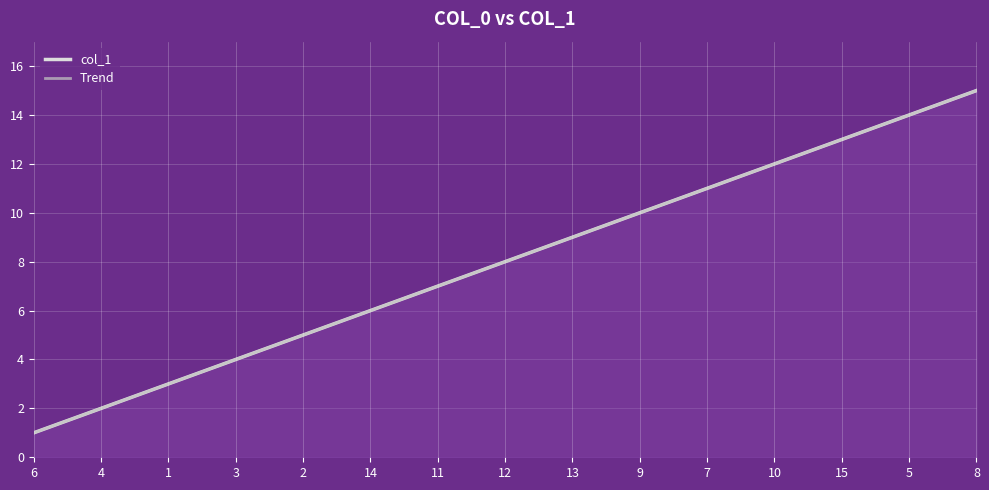

Reading left to right, transcribe all the data shown in this chart.

col_1: 6=1	4=2	1=3	3=4	2=5	14=6	11=7	12=8	13=9	9=10	7=11	10=12	15=13	5=14	8=15
Trend: 6=1	4=2	1=3	3=4	2=5	14=6	11=7	12=8	13=9	9=10	7=11	10=12	15=13	5=14	8=15